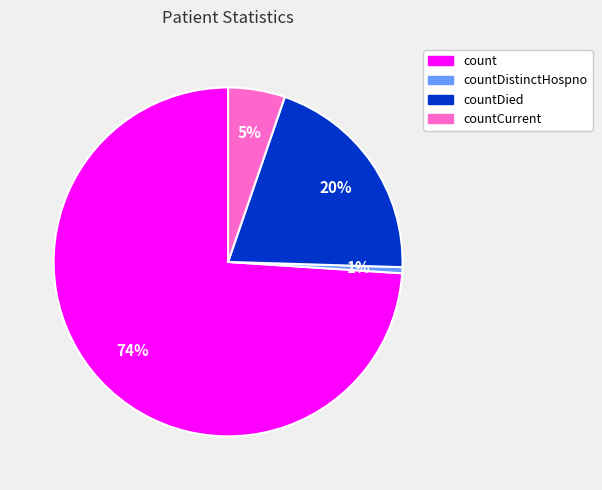

Which slice is the smallest?

countDistinctHospno